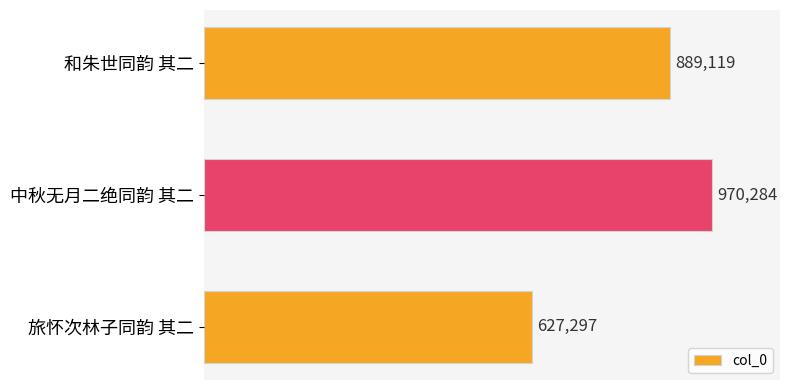

Rank the categories by value from lowest to highest.

旅怀次林子同韵 其二, 和朱世同韵 其二, 中秋无月二绝同韵 其二